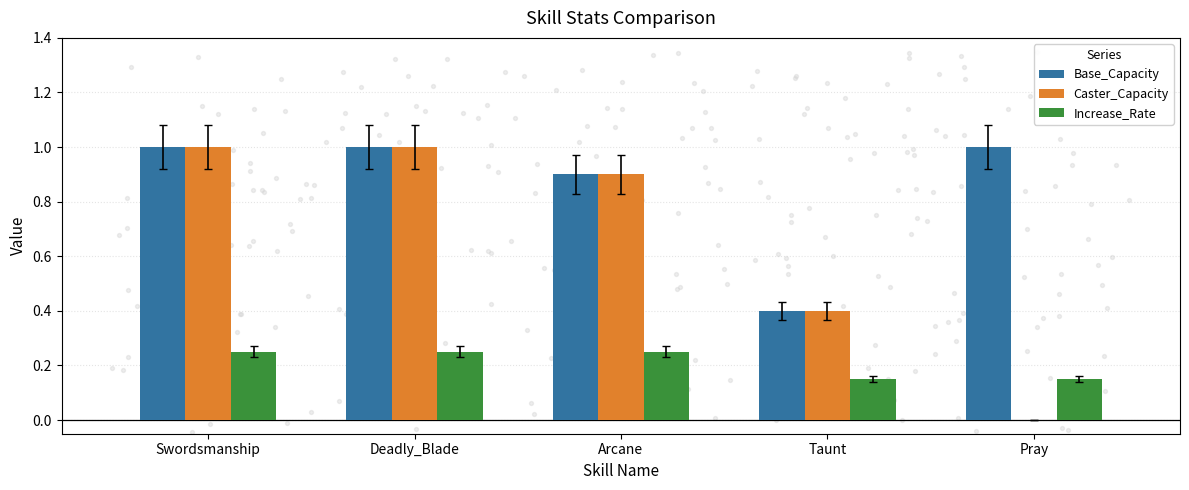

At how many categories does at least one series exceed 0?

5